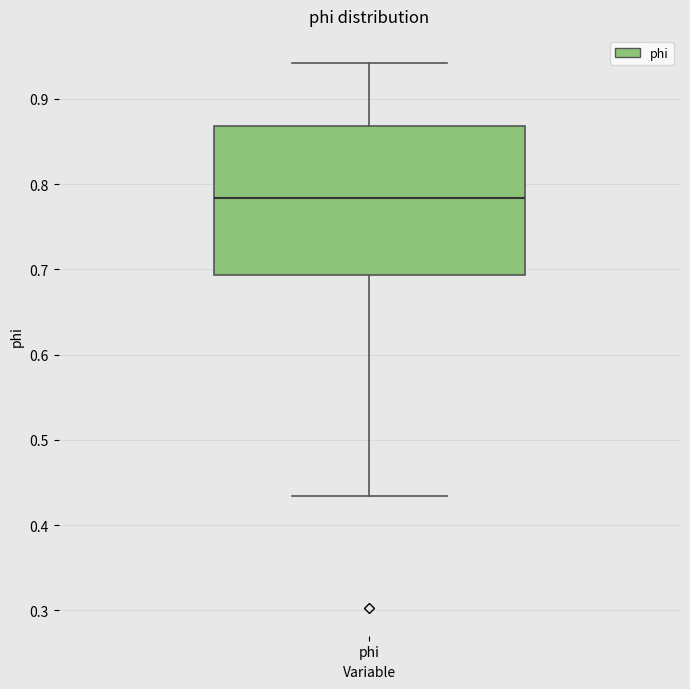

Transcribe this box plot: give where the median line is, the range the box spans, and where the two whiskers end, as read against the y-axis. The values are not printed on the chart, so give them approximately, as read against the axis.

median 0.78, box 0.69 to 0.87, whiskers 0.43 to 0.94